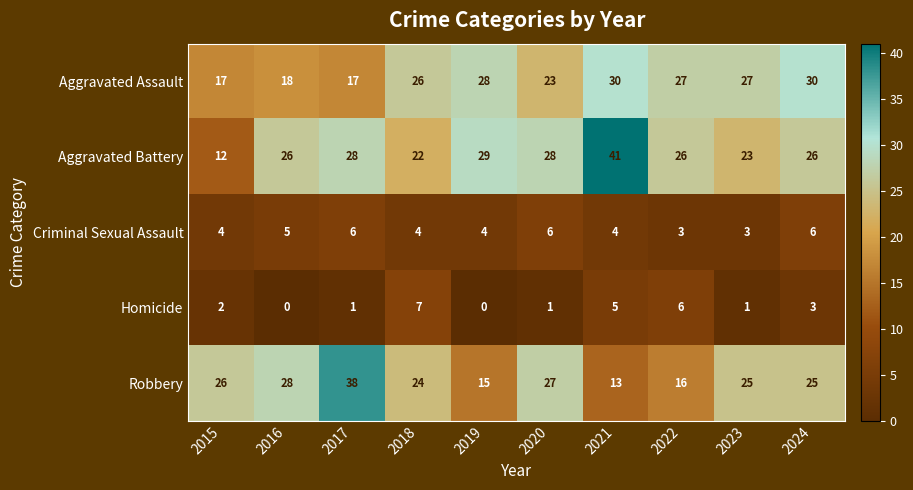

Is the value of Robbery at 2017 greater than the value of Aggravated Battery at 2016?

Yes